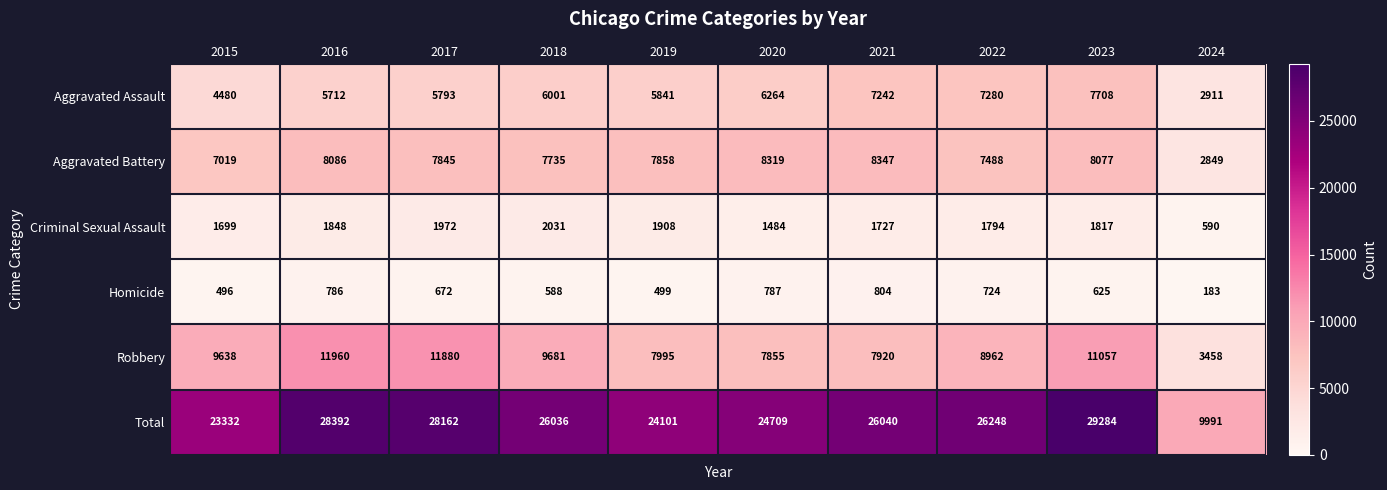

How many distinct data groups are displayed?

6